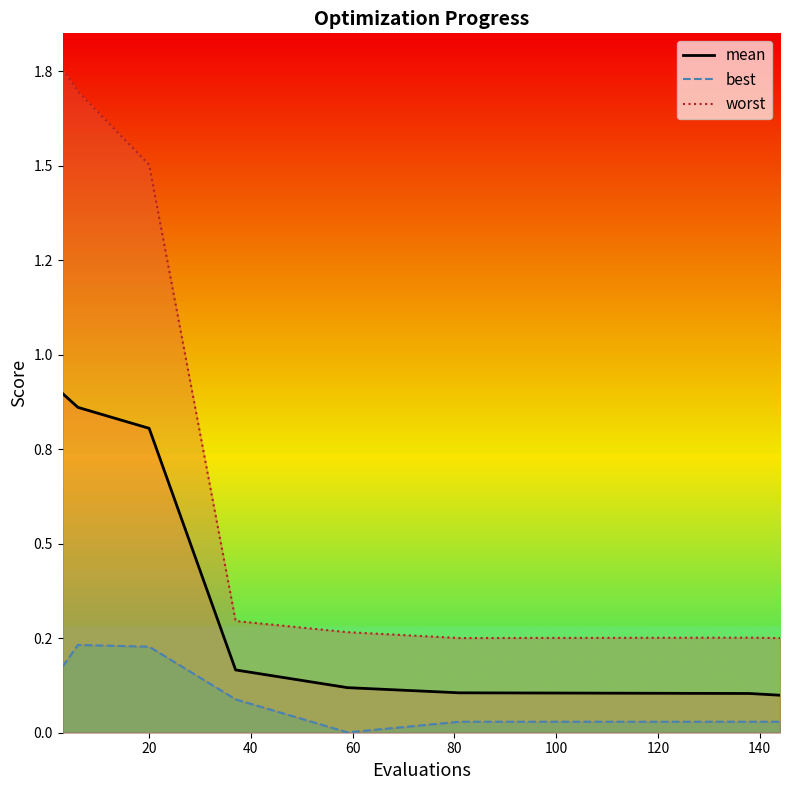

The value of best at 80 is 0.0. True or false?

True